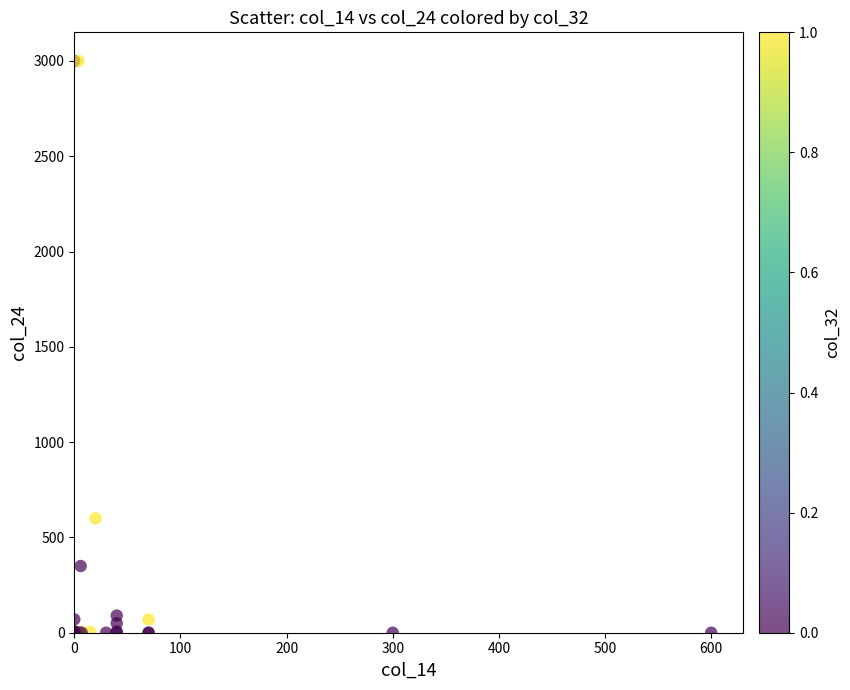

What Y value in the scatter plot is closest to 1500?

600